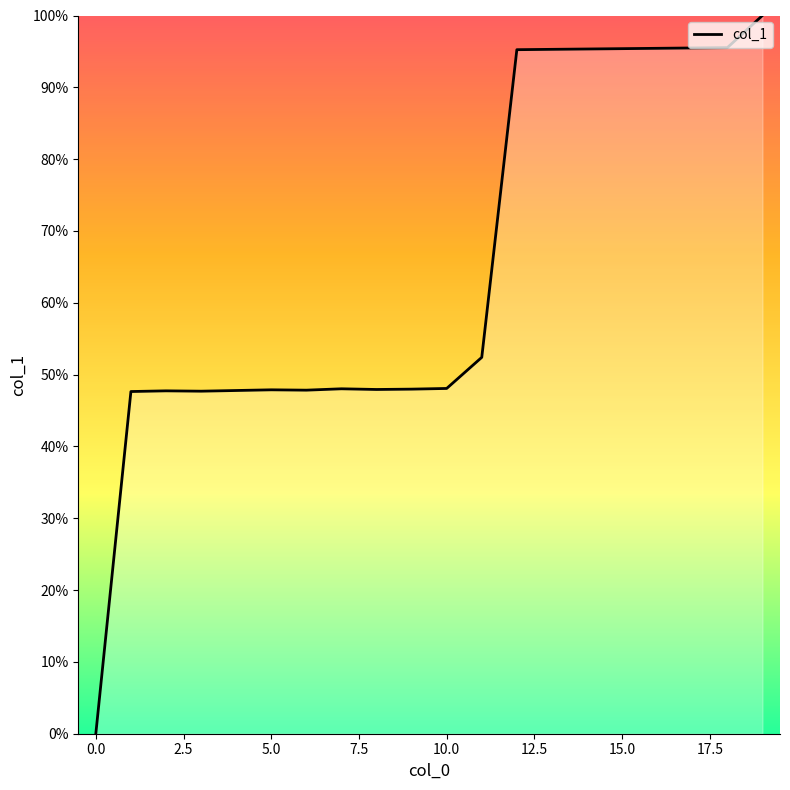

Does the chart have visible grid lines?

No